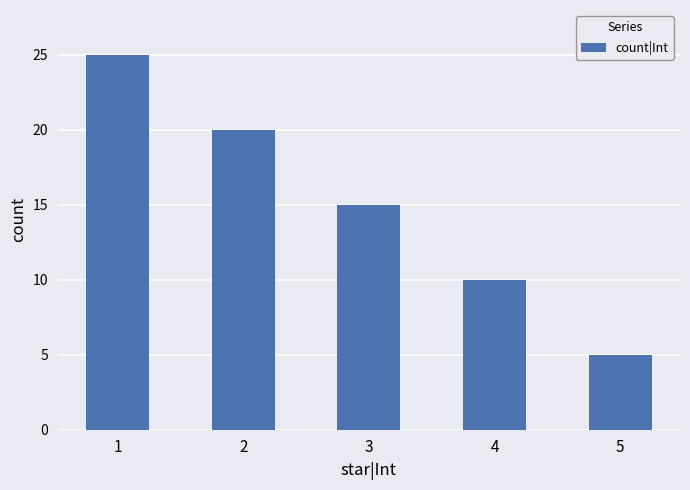

What is the sum of all values?

75